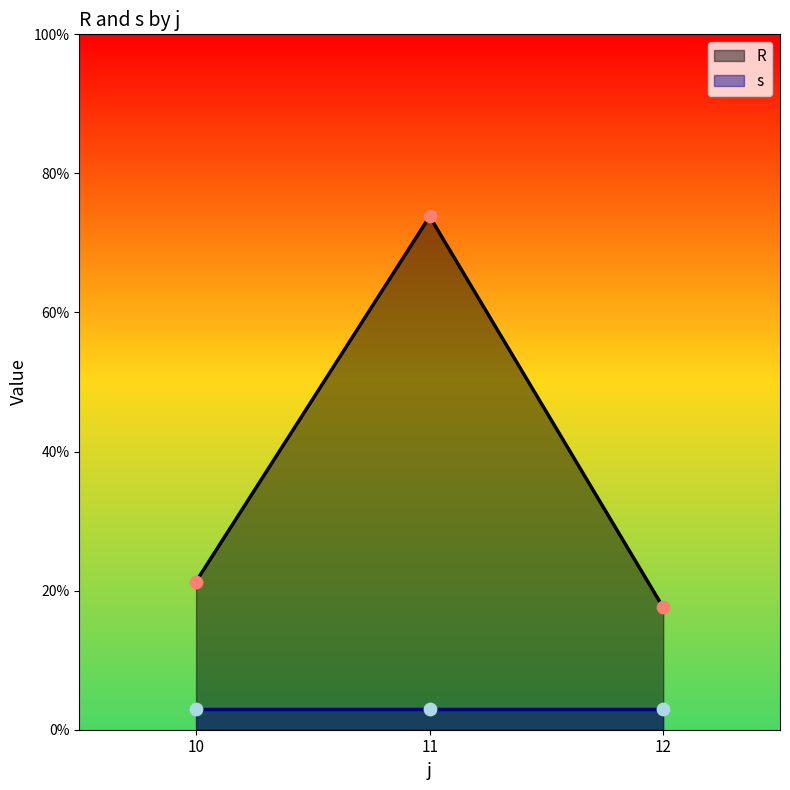

Which series contains the lowest Y value?

s